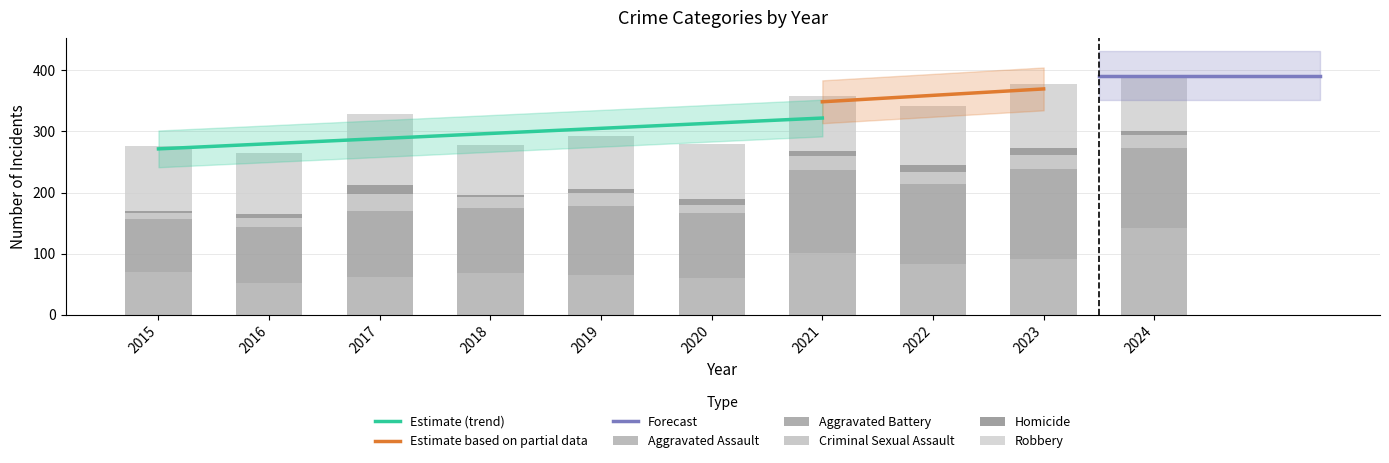

True or false: Aggravated Assault has a value of 84 at 2022.

True